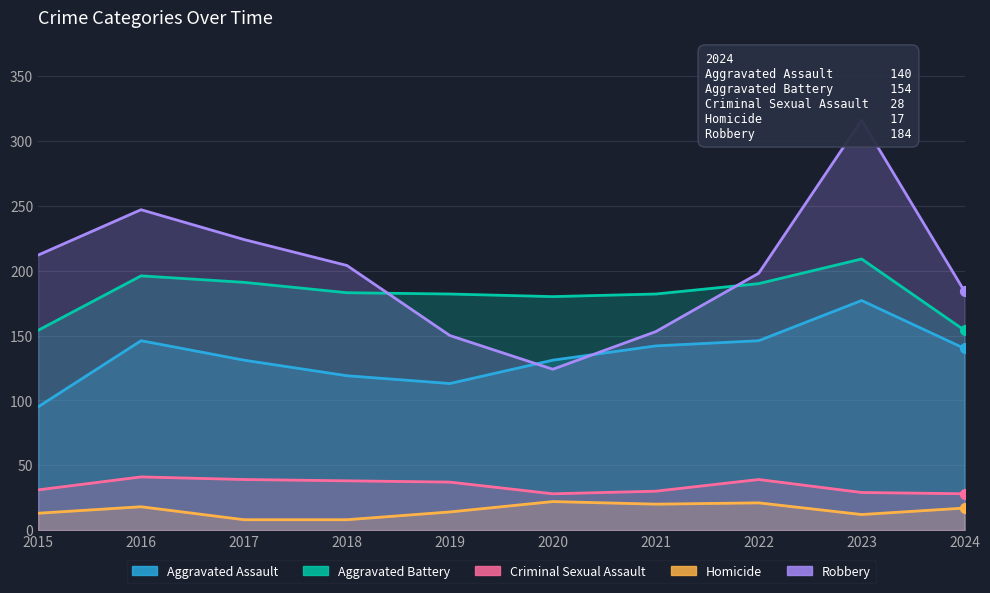

Which series has the largest total across all categories?

Robbery